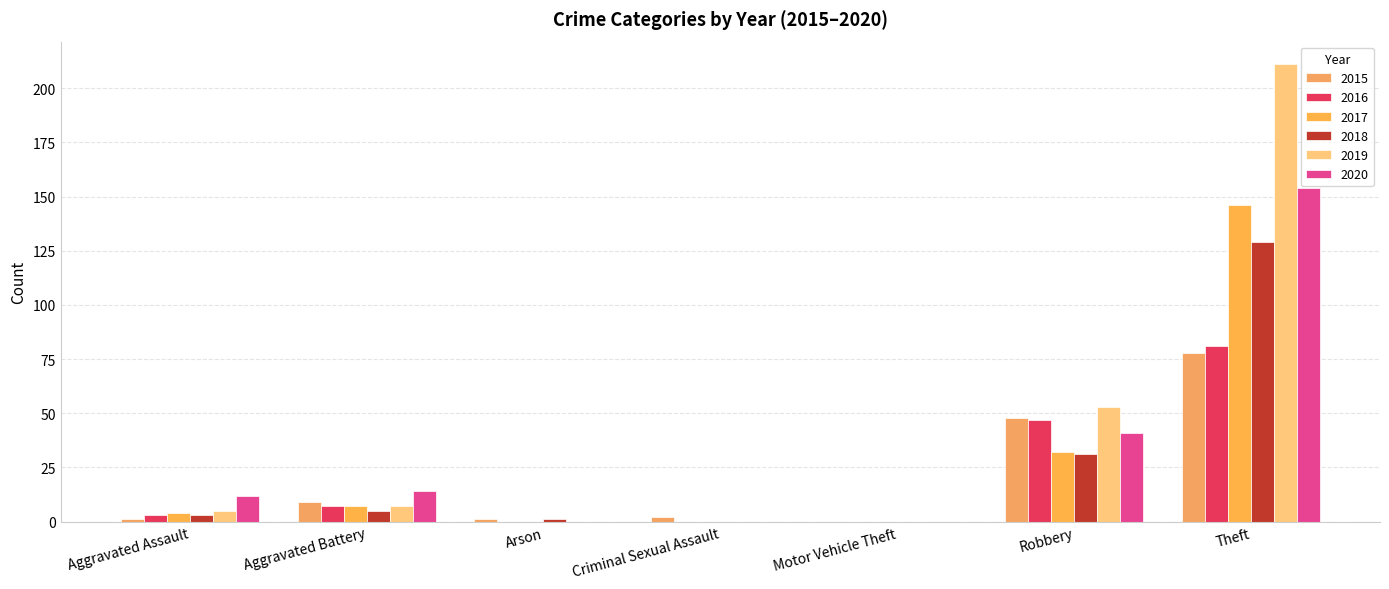

What is the average value of the 2015 series?

20